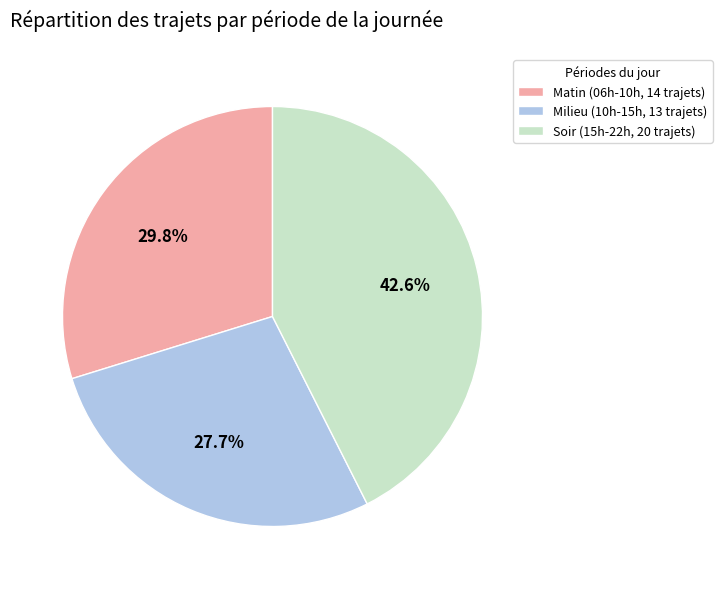

Is there any slice that represents more than half of the pie?

No